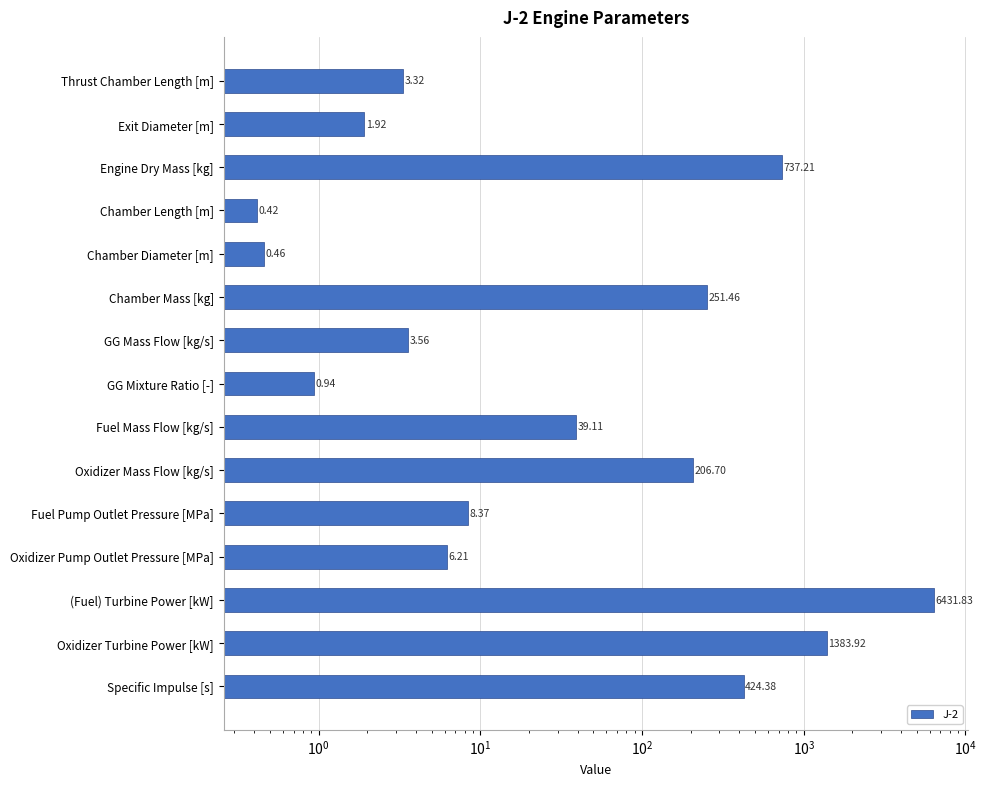

What is the minimum value shown in the chart?

0.4